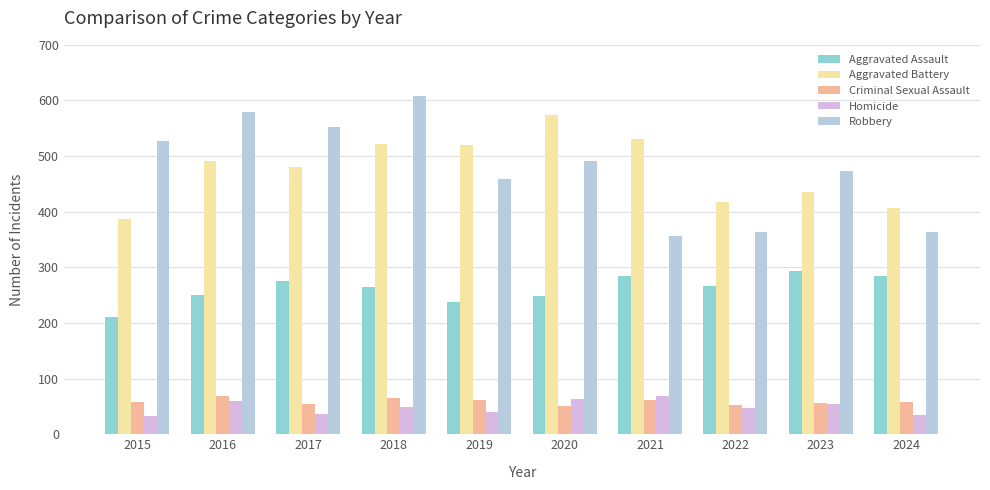

What is the difference between the maximum and minimum values in the Homicide series?

37